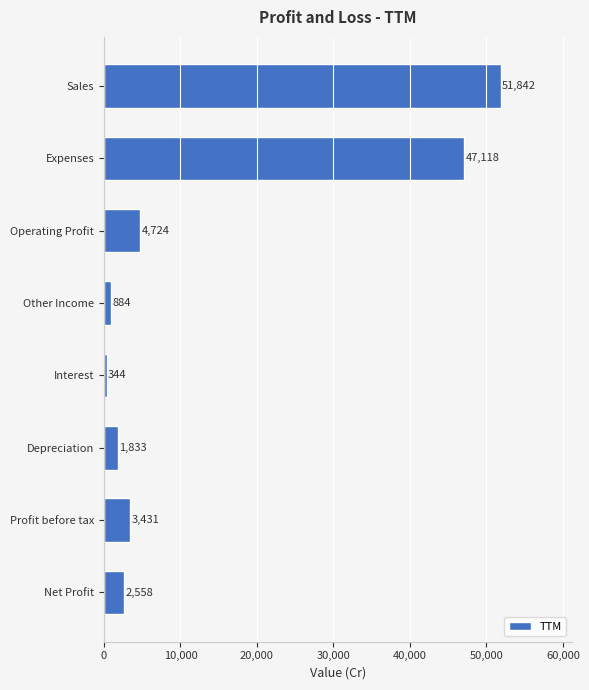

How many data points does each series have?

8